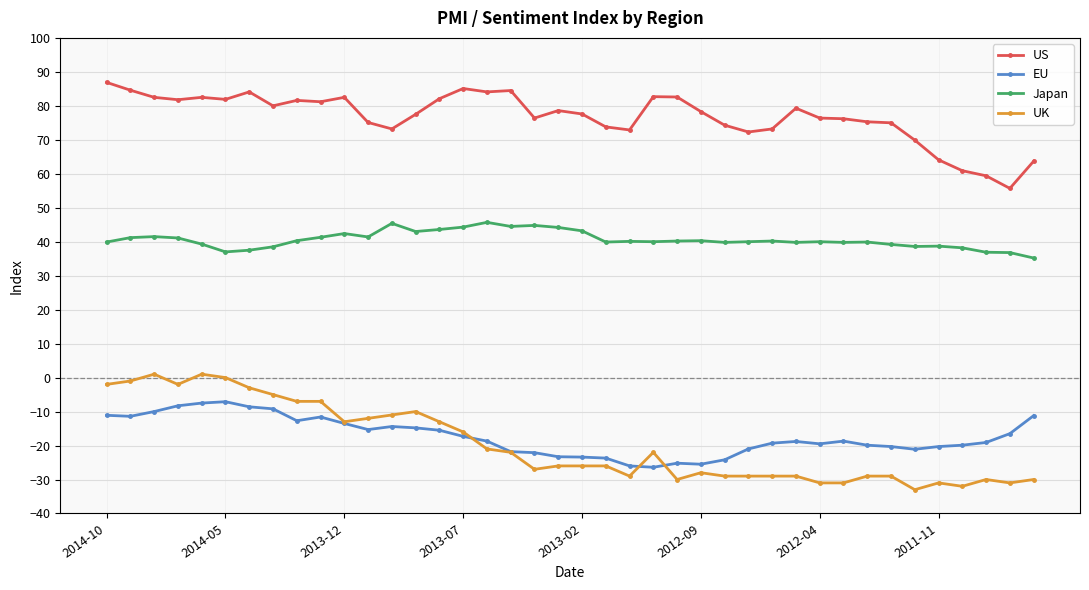

Rank the series by their maximum value, from lowest to highest.

EU, UK, Japan, US